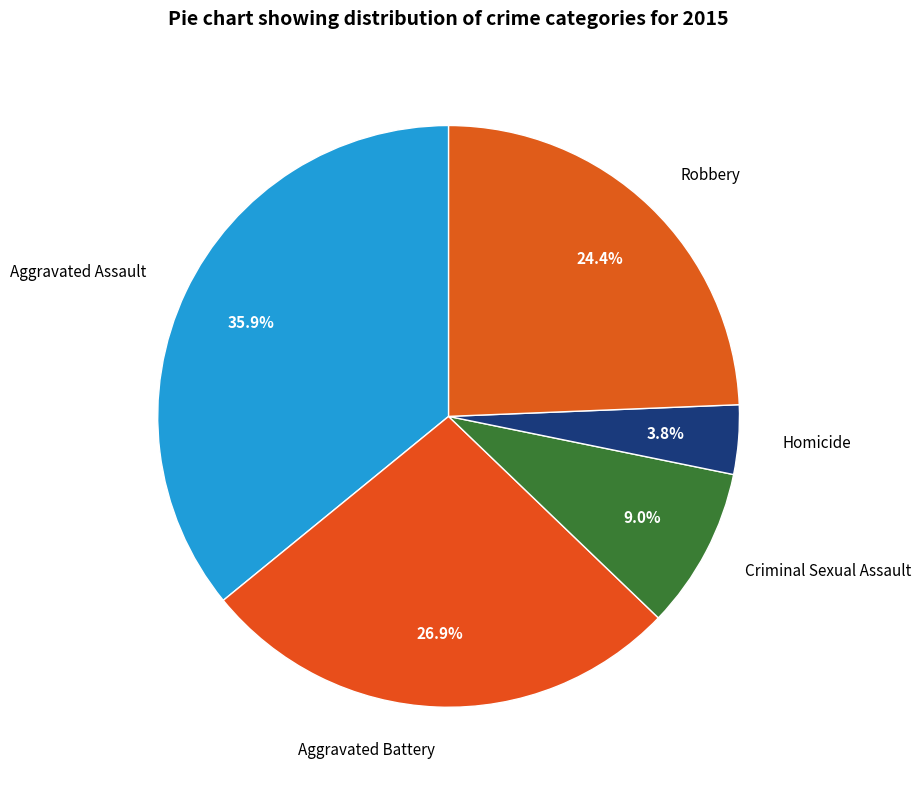

How many slices are in this pie chart?

5